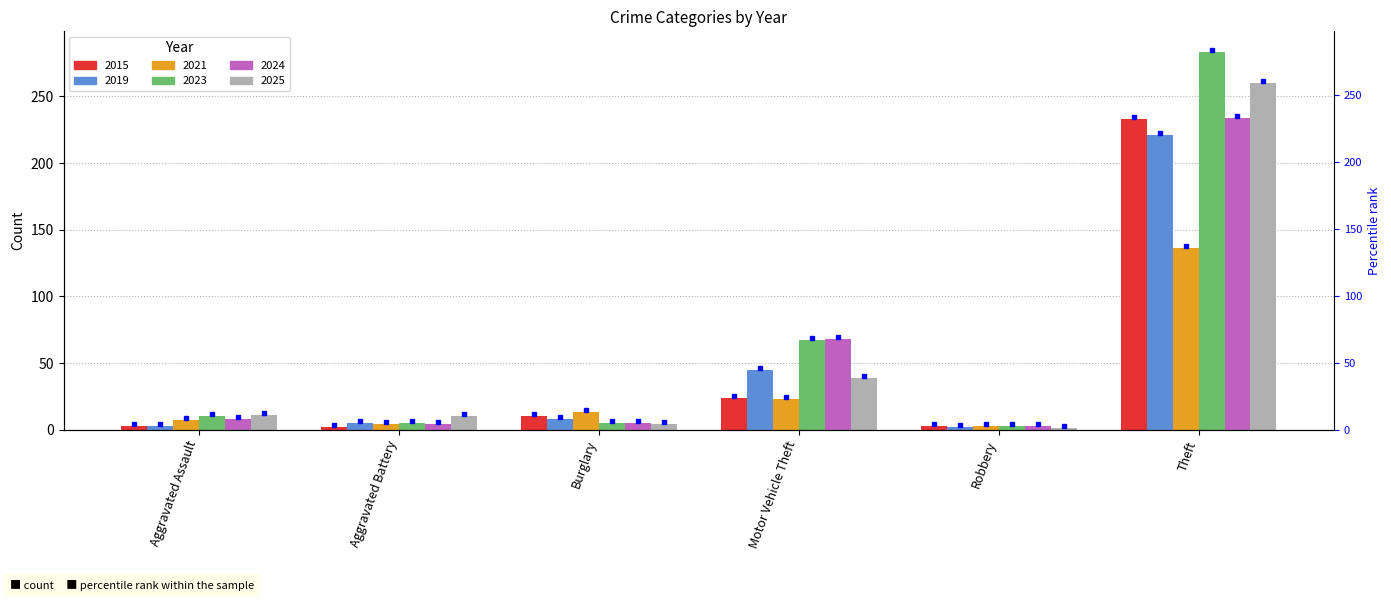

What are all the series names shown in the legend?

2015, 2019, 2021, 2023, 2024, 2025